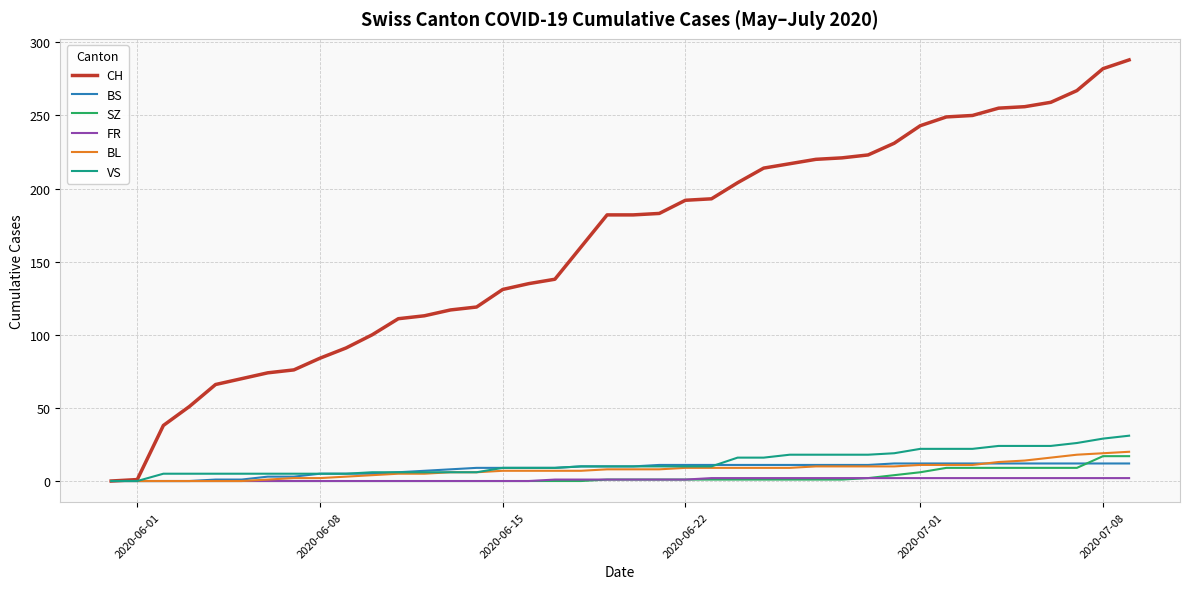

What is the maximum value for SZ?

17